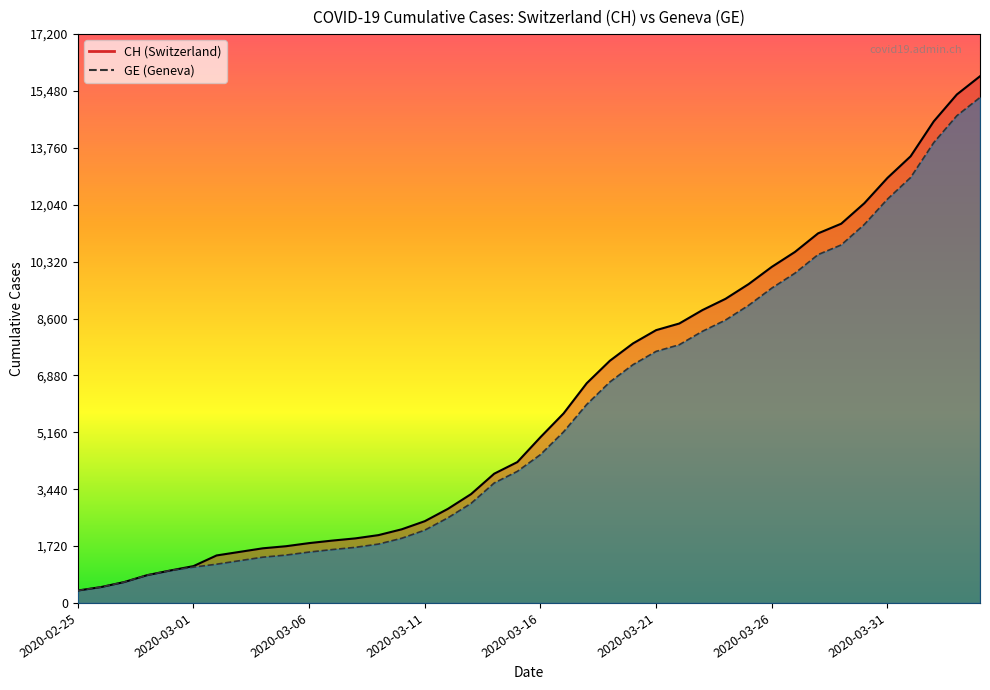

List the series in order of their peak value, highest first.

CH, GE